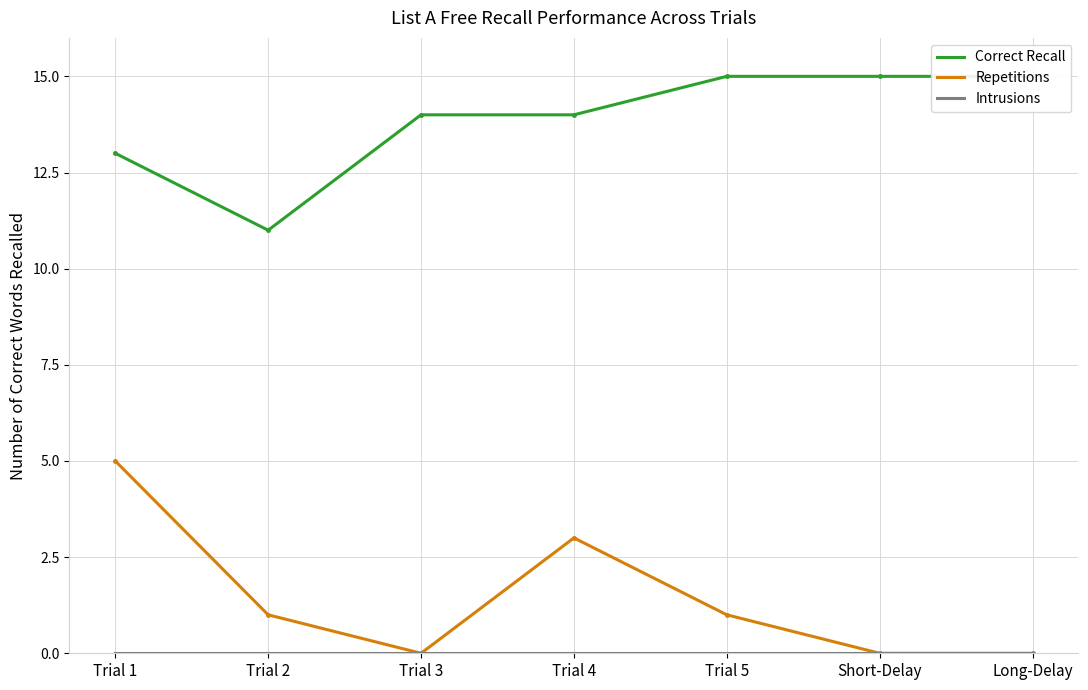

What is the total value across all series at Trial 4?

17